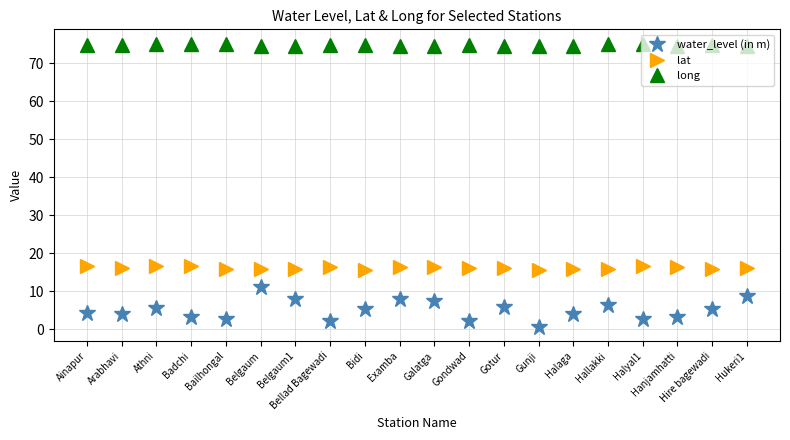

True or false: lat and long cross at least once.

False